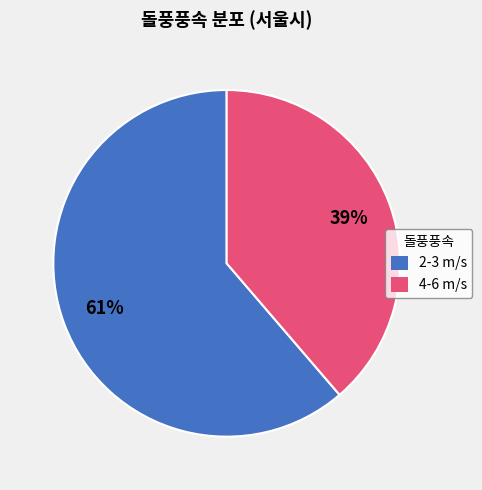

To the nearest percent, what portion does 2-3 m/s represent?

61%